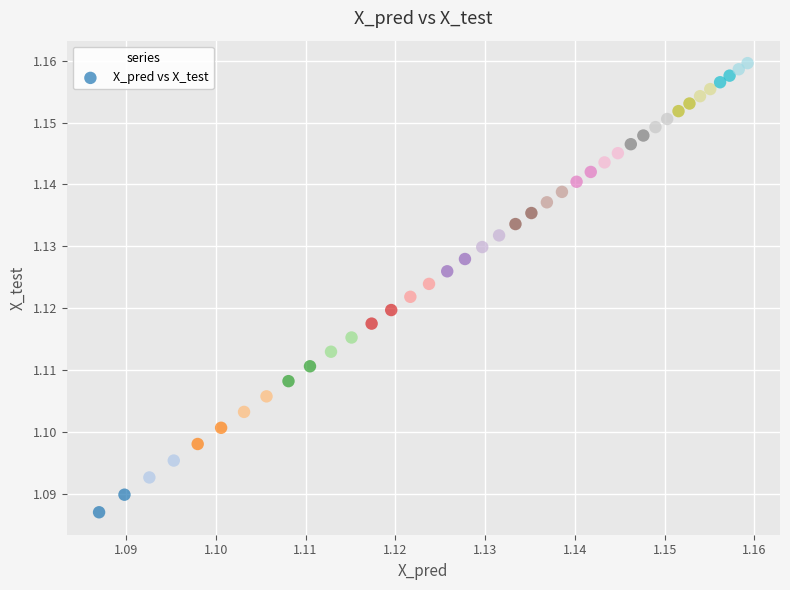

Count the number of points in this scatter plot.

40